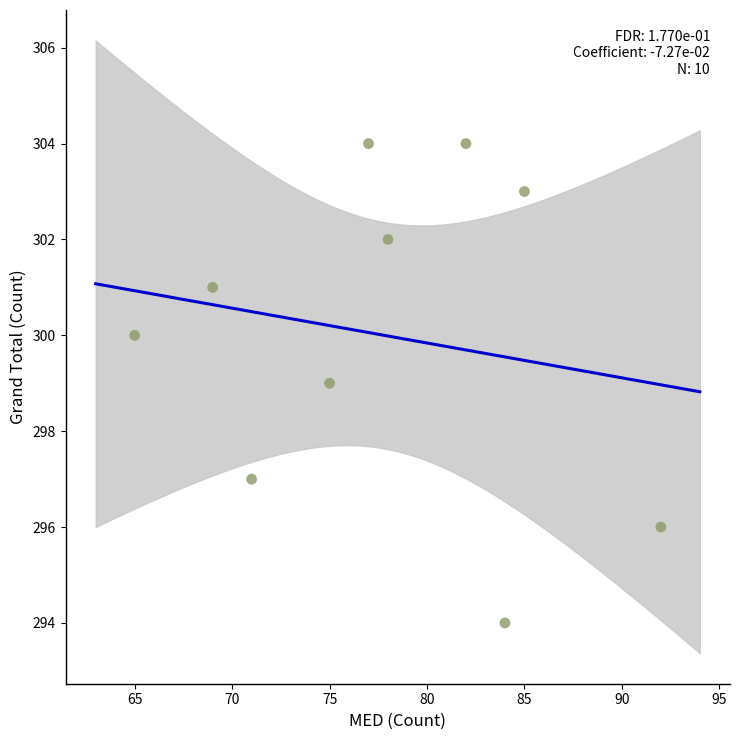

What is the average X value?

78